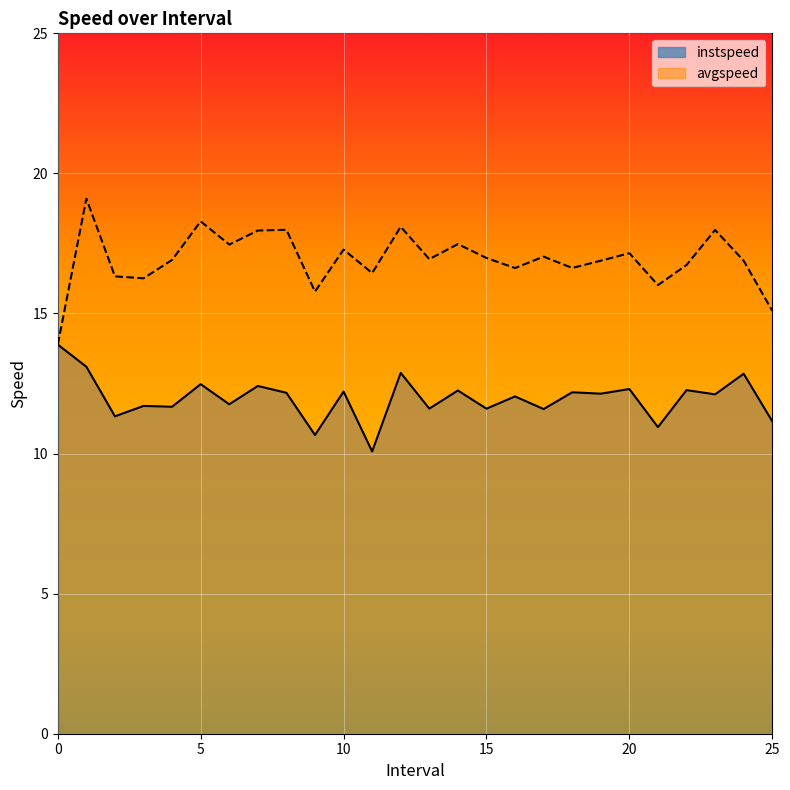

List the series in order of their overall mean, lowest first.

instspeed, avgspeed